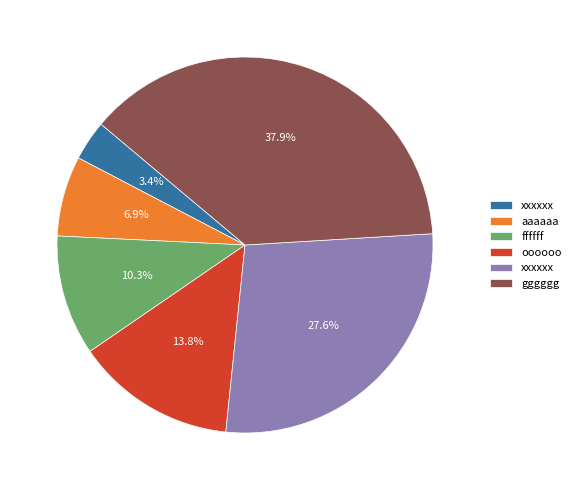

Is there any slice that represents more than half of the pie?

No